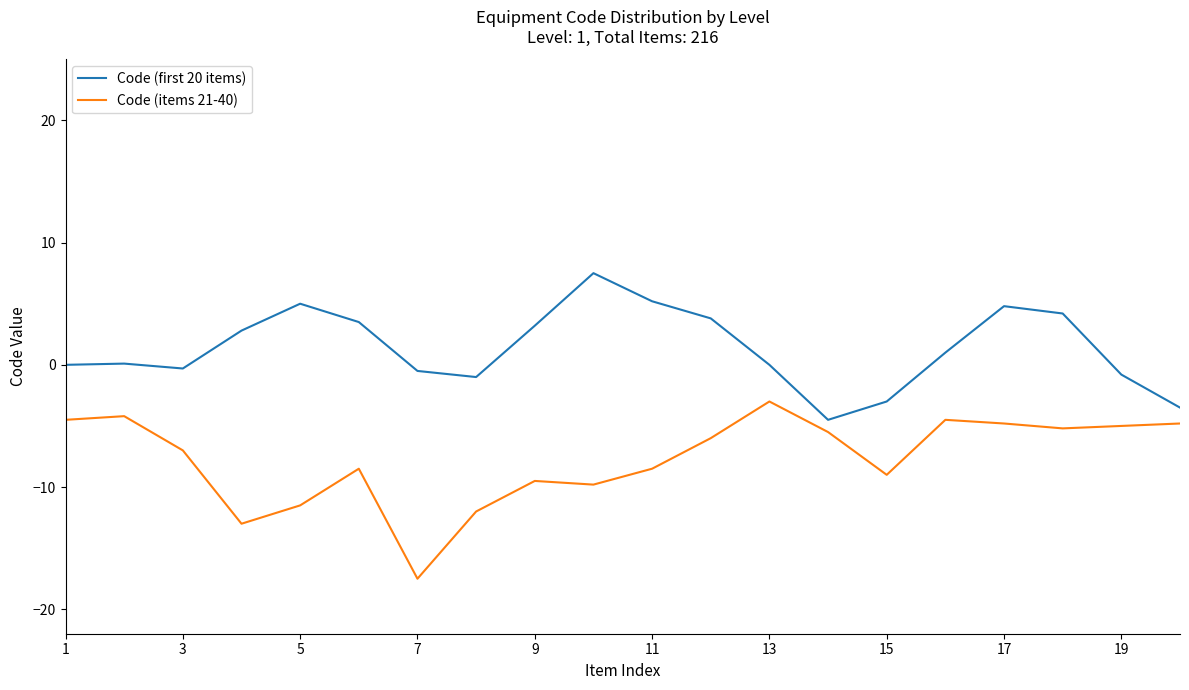

True or false: Code (first 20 items) and Code (items 21-40) intersect in this chart.

False